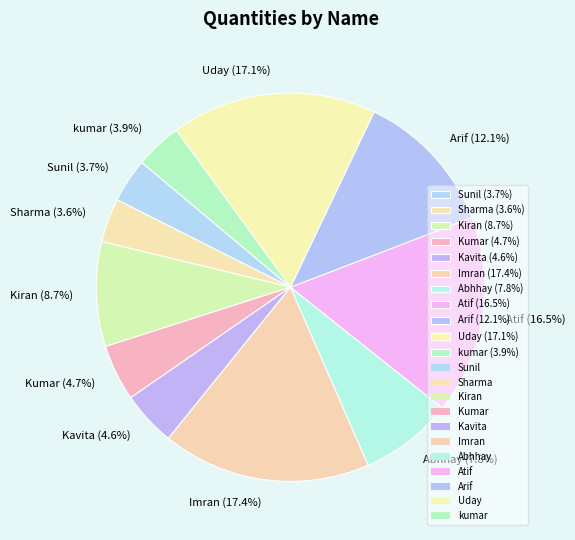

True or false: Abhhay accounts for 8% of the total.

True